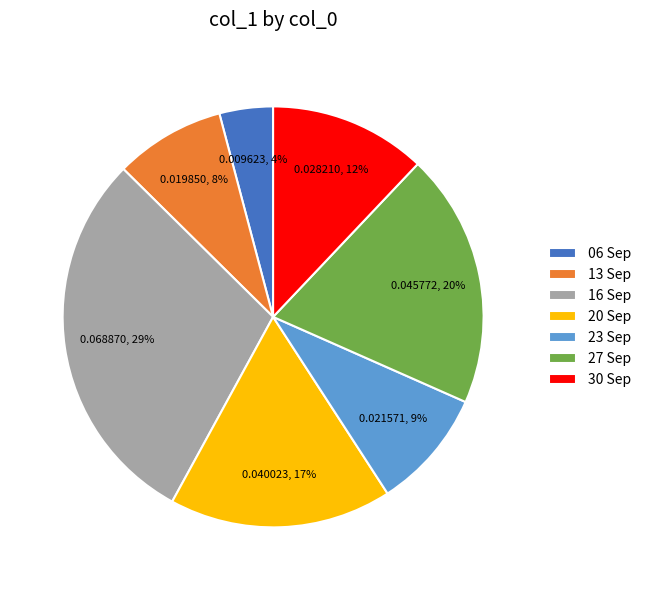

Is there any slice that represents more than half of the pie?

No